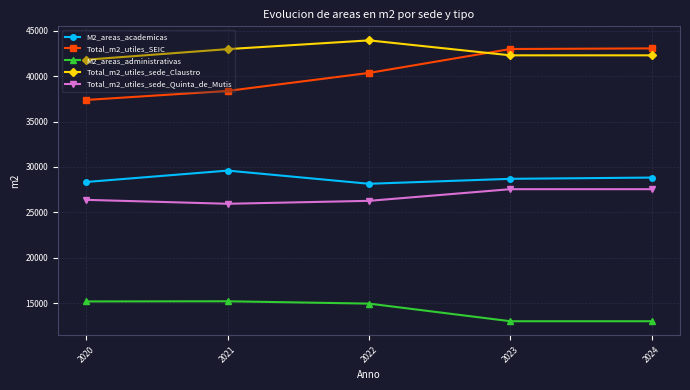

True or false: M2_areas_academicas has a value of 28148.0 at 2022.

True